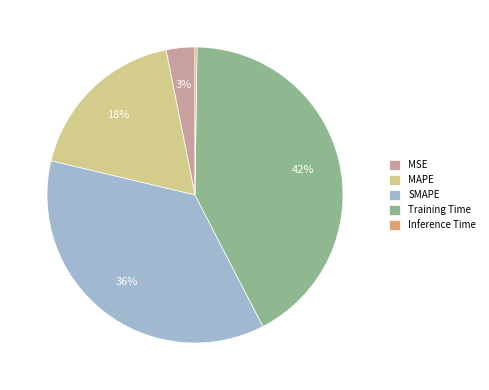

What percentage is the MSE slice, to the nearest percent?

3%